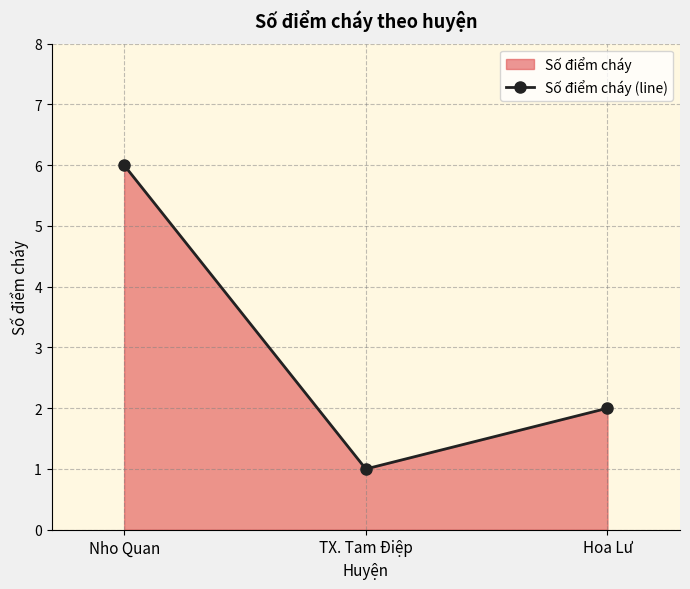

What value does the data have at TX. Tam Điệp?

1